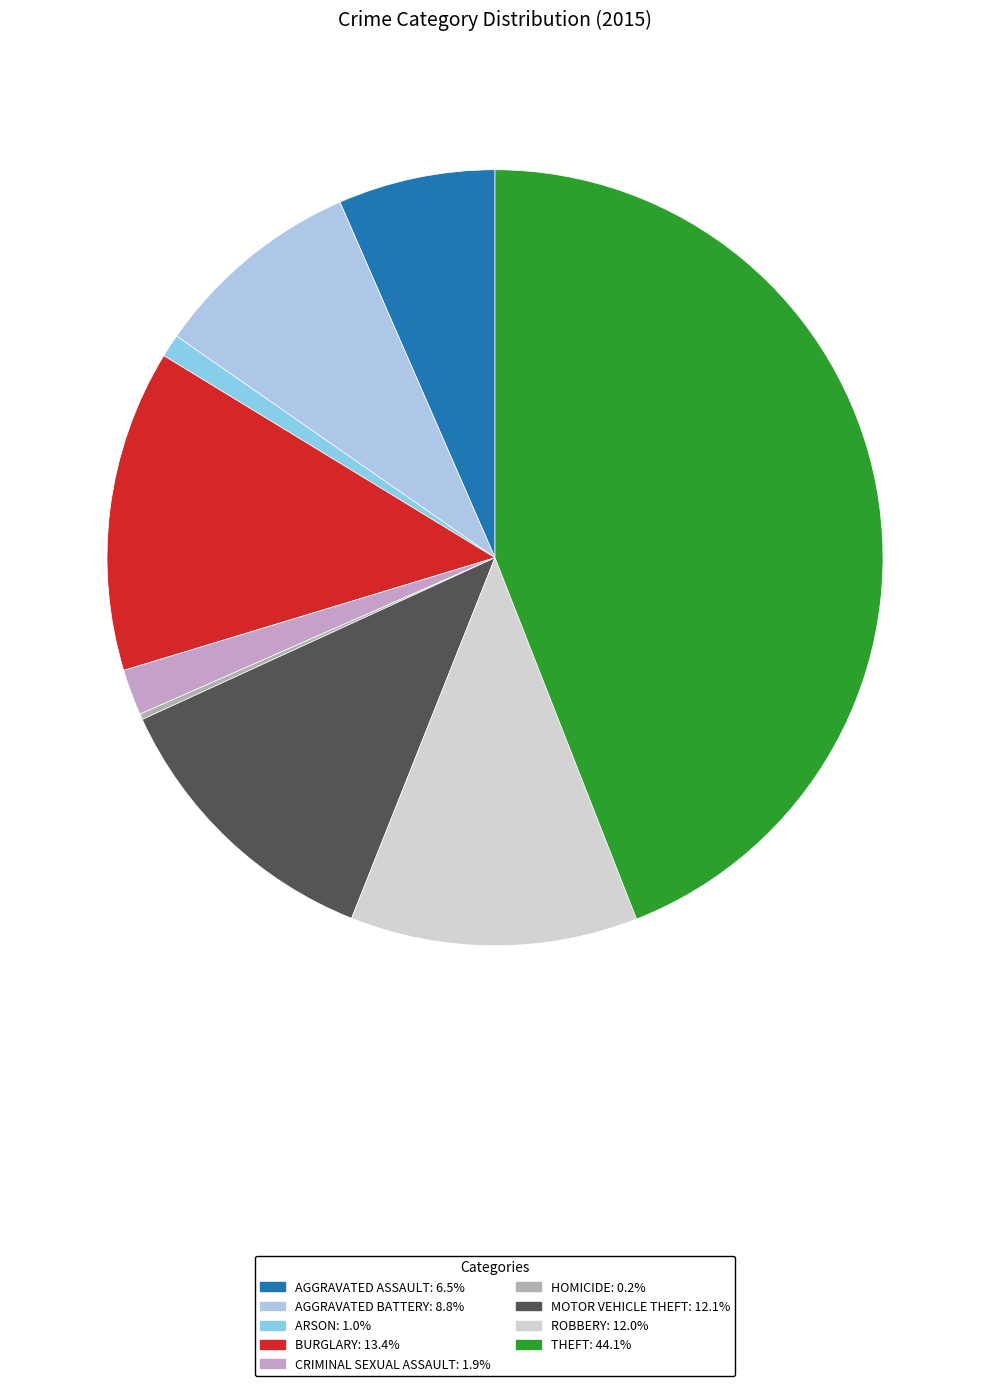

What is the largest slice in the pie chart?

Theft